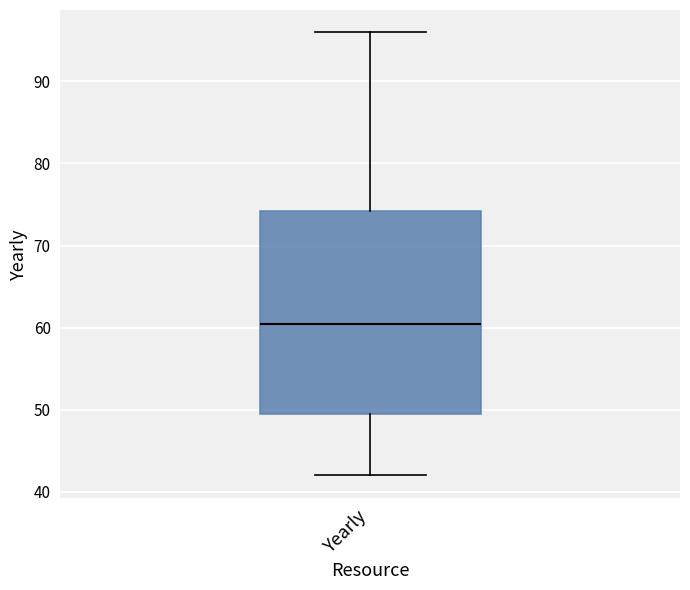

Where does the upper whisker of the box for Yearly end on the y-axis? The values are not printed on the chart, so give them approximately, as read against the axis.

96